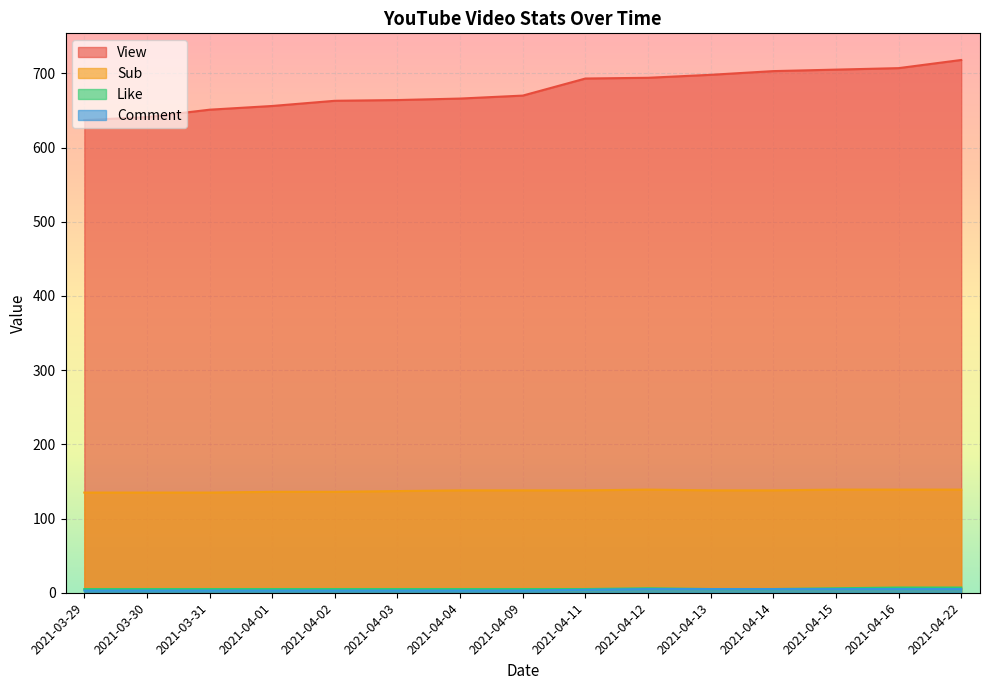

At which label does Sub reach its peak?

2021-04-12